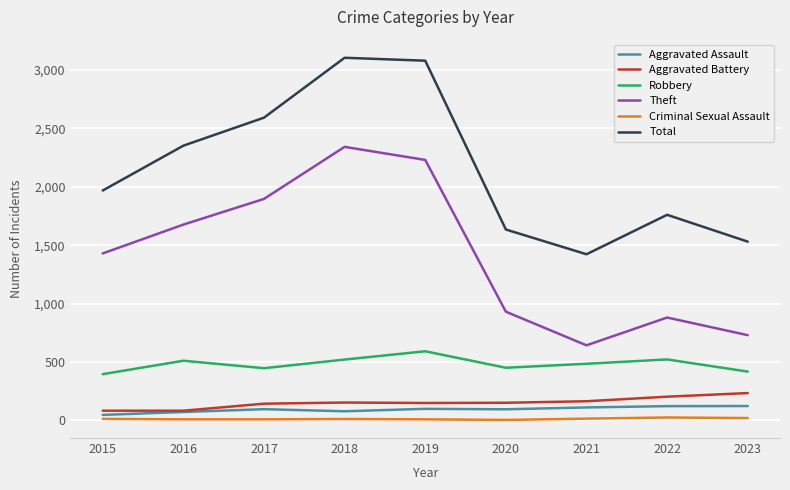

True or false: Robbery and Aggravated Battery cross at least once.

False